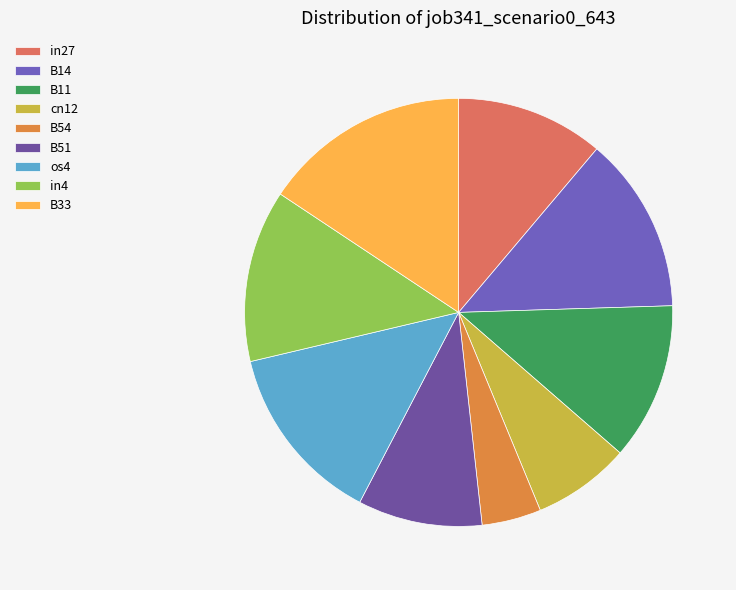

Does any single category account for the majority?

No